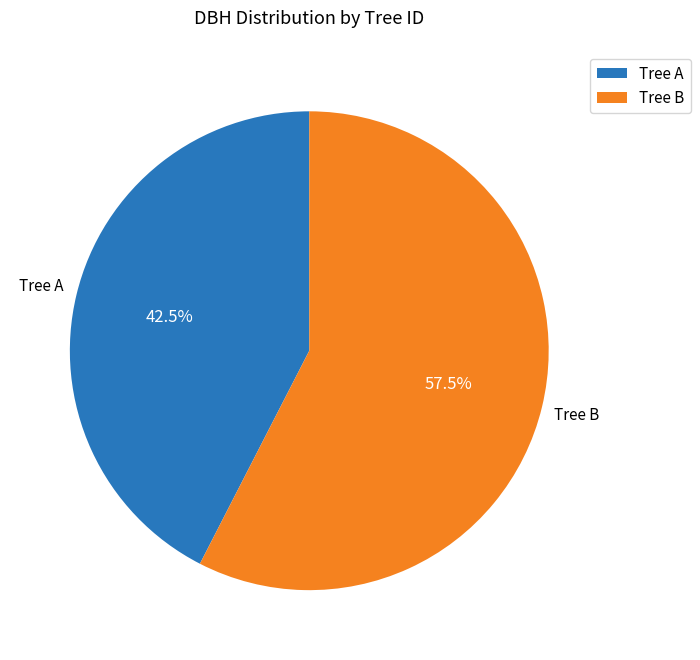

Count the number of slices in the pie.

2